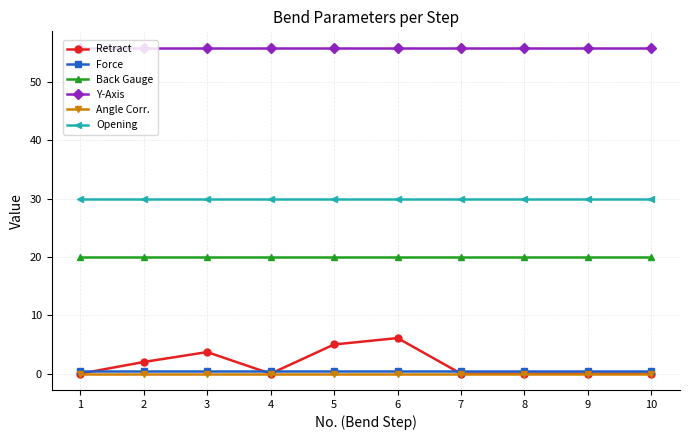

What is the total value across all series at 1?

106.4